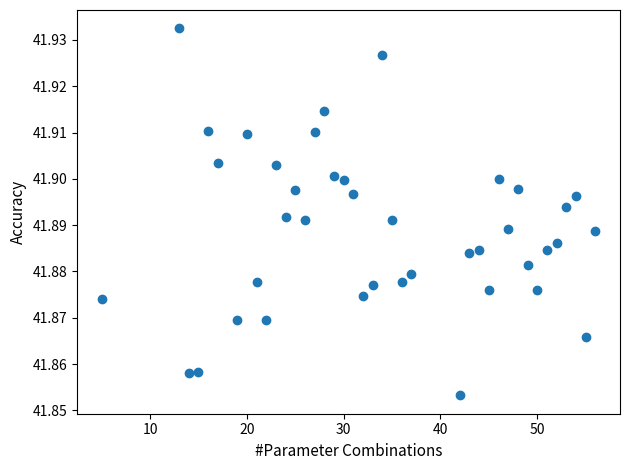

What is the range of X values (max minus min)?

51.0